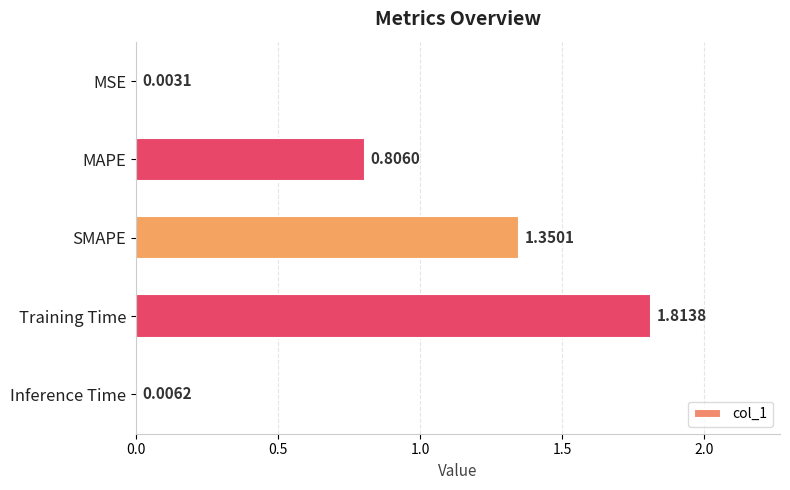

Does the chart contain stacked bars?

No